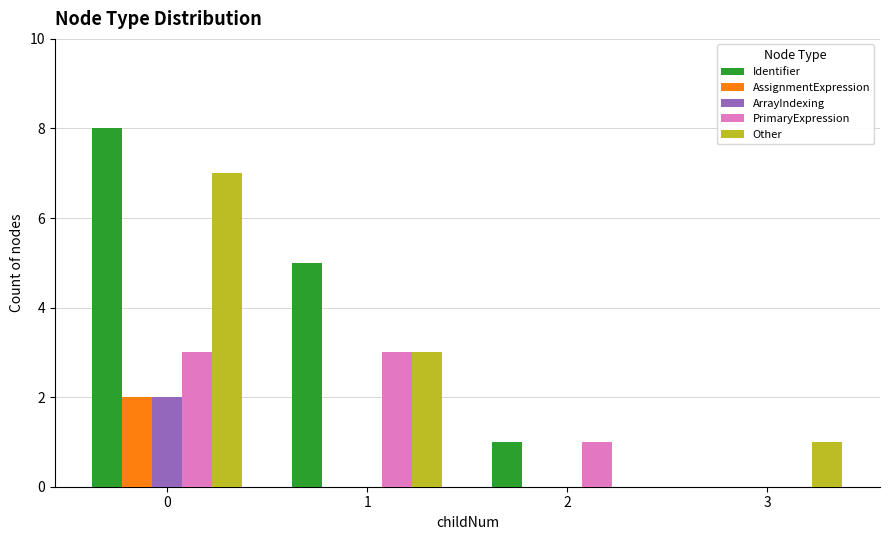

Reading left to right, transcribe all the data shown in this chart.

Identifier: 0=8	1=5	2=1	3=0
AssignmentExpression: 0=2	1=0	2=0	3=0
ArrayIndexing: 0=2	1=0	2=0	3=0
PrimaryExpression: 0=3	1=3	2=1	3=0
Other: 0=7	1=3	2=0	3=1